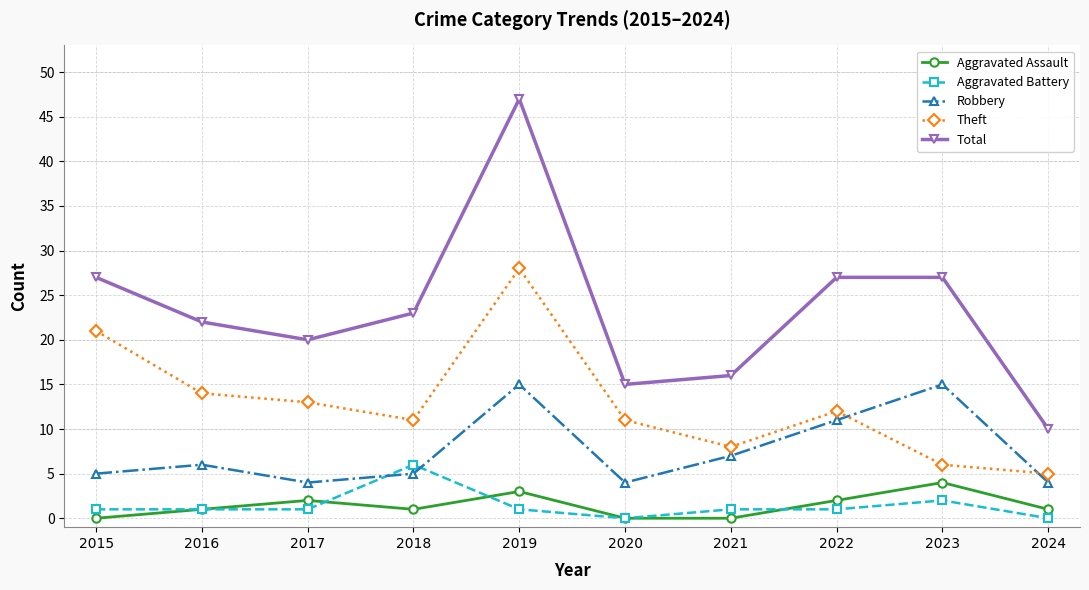

True or false: Robbery has a value of 7 at 2019.

False